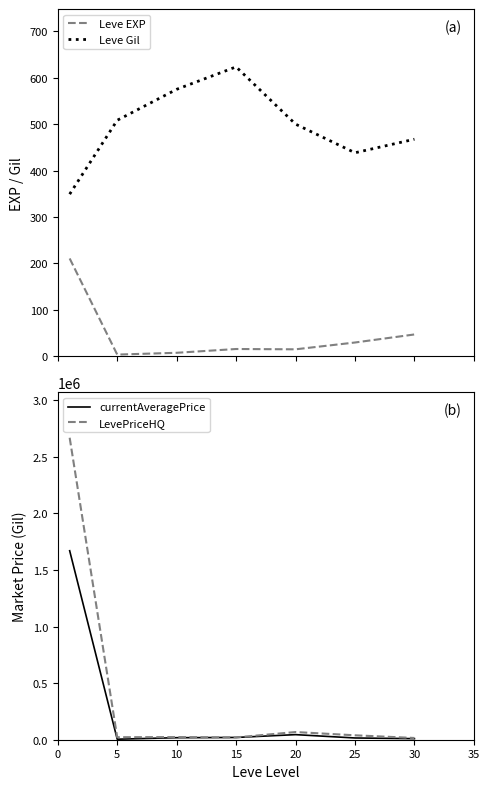

Does the chart have visible grid lines?

No